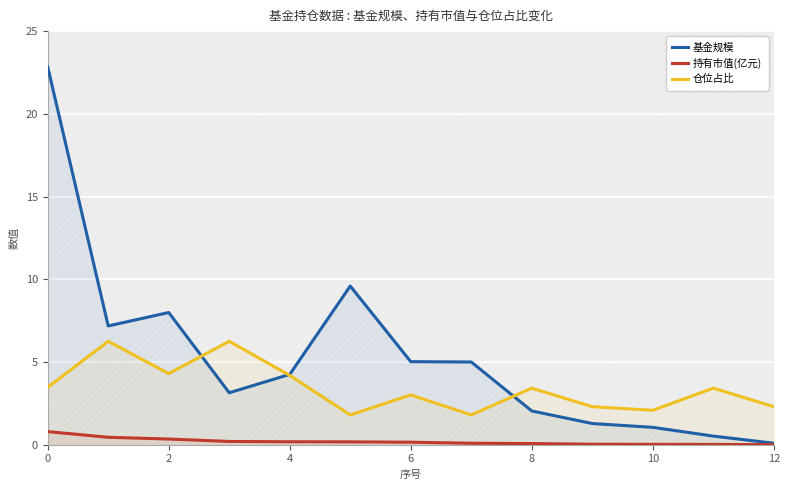

True or false: 仓位占比 and 持有市值(亿元) cross at least once.

False